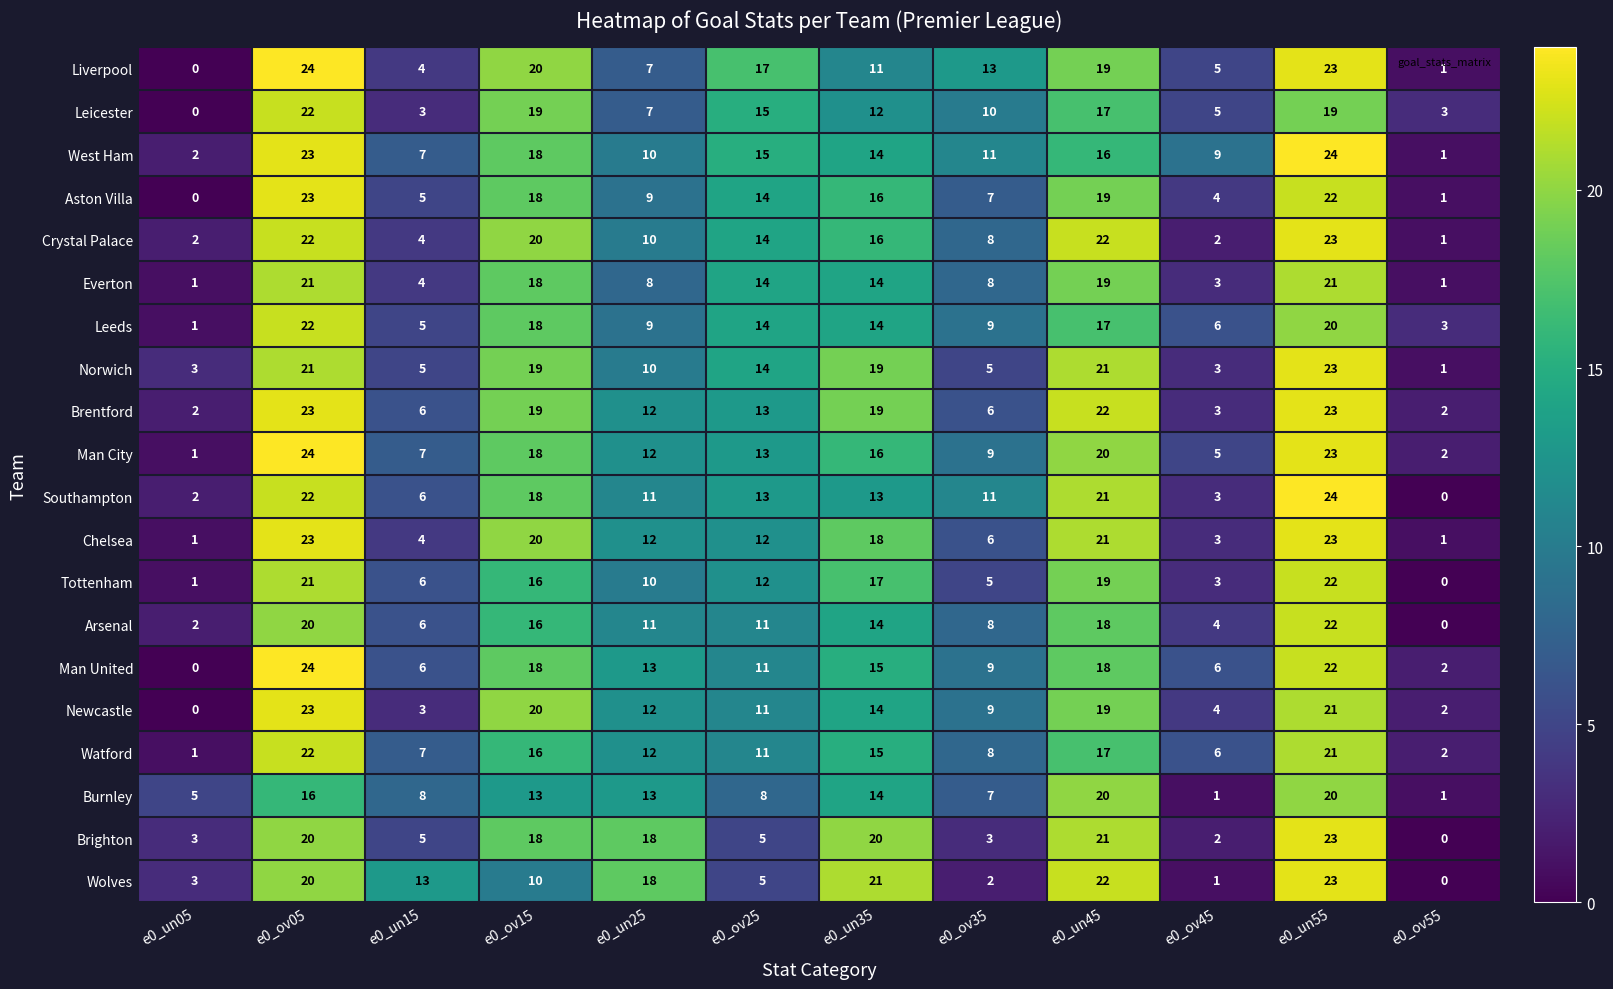

What is the difference between the maximum and minimum values in the Brentford series?

21